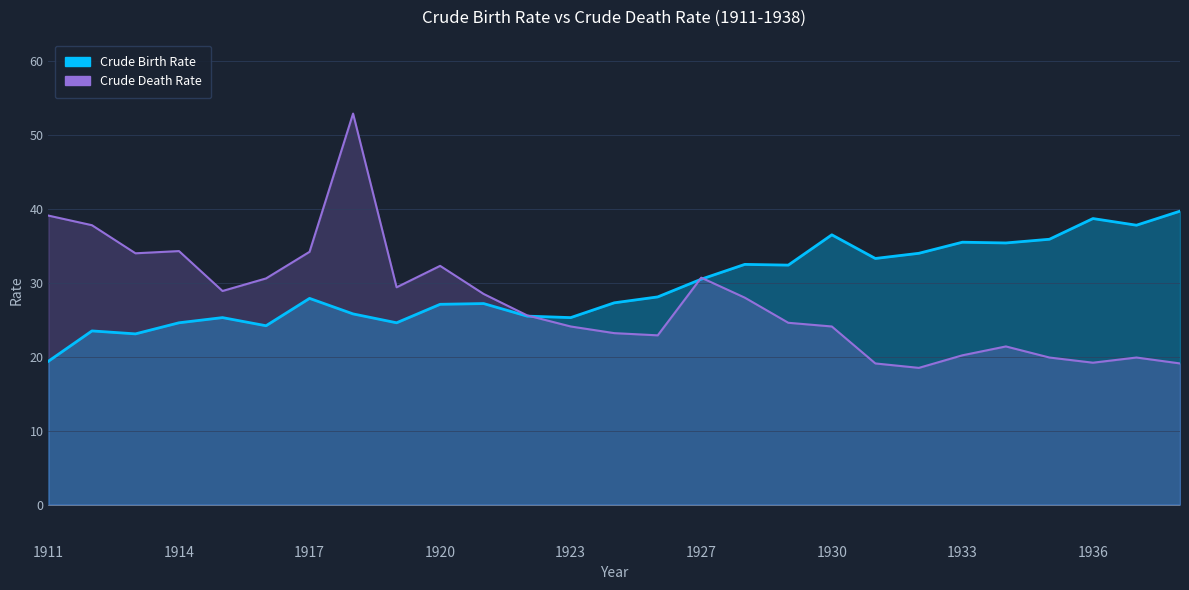

At which category is the sum across all series the highest?

1918